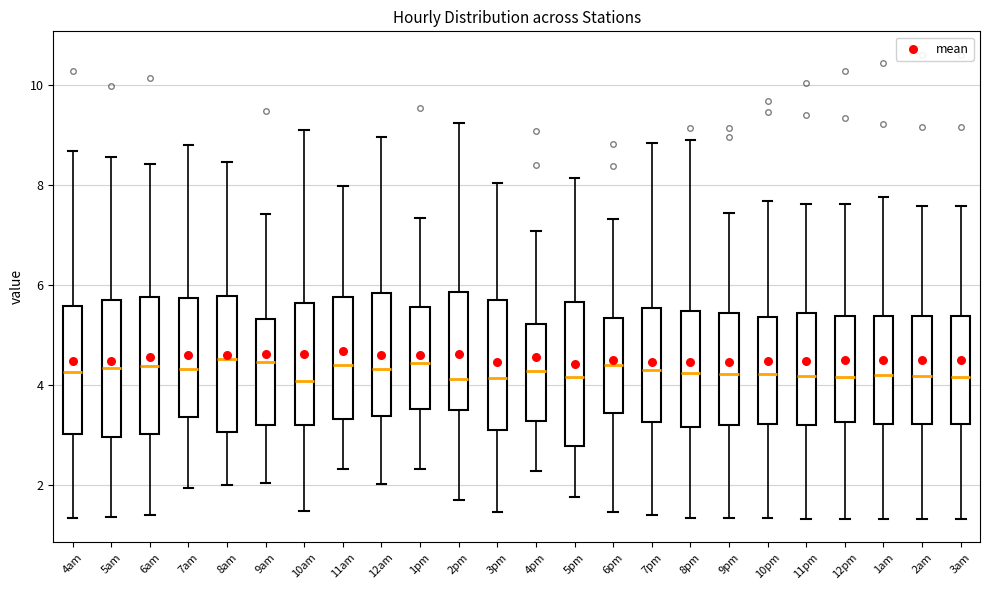

Where is the upper edge of the box for 1am on the y-axis? The values are not printed on the chart, so give them approximately, as read against the axis.

5.4